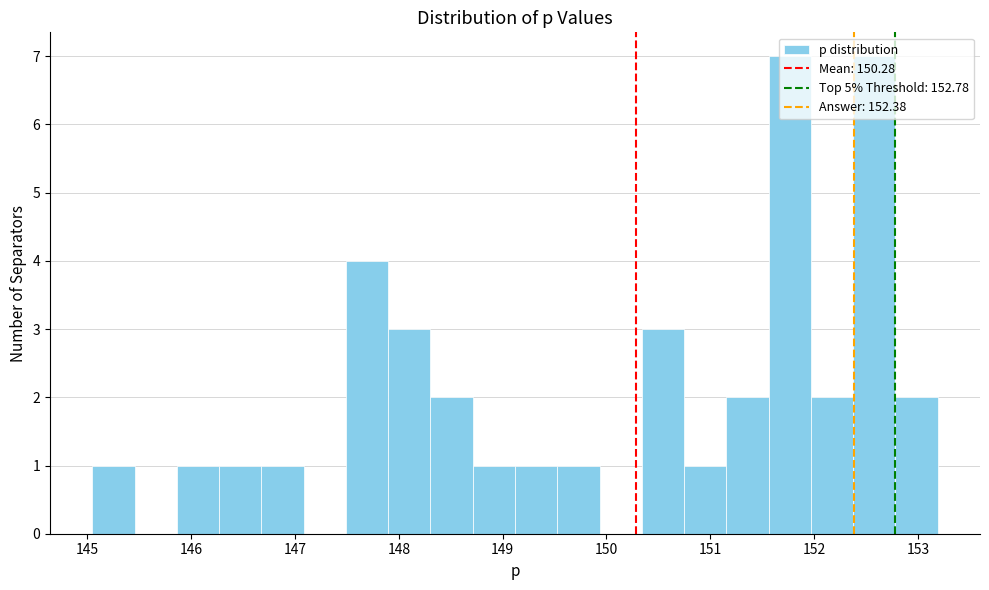

Reading left to right, transcribe this chart: for each bar, give the range it covers on the x-axis and its height. Neither the bar edges nor the heights are printed on the chart, so give them approximately, as read against the axes.

145.0 to 145.5: 1
145.5 to 145.9: 0
145.9 to 146.3: 1
146.3 to 146.7: 1
146.7 to 147.1: 1
147.1 to 147.5: 0
147.5 to 147.9: 4
147.9 to 148.3: 3
148.3 to 148.7: 2
148.7 to 149.1: 1
149.1 to 149.5: 1
149.5 to 149.9: 1
149.9 to 150.3: 0
150.3 to 150.7: 3
150.7 to 151.2: 1
151.2 to 151.6: 2
151.6 to 152.0: 7
152.0 to 152.4: 2
152.4 to 152.8: 7
152.8 to 153.2: 2